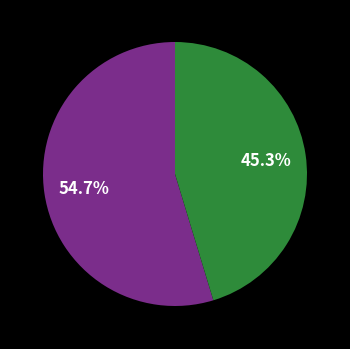

Is there any slice that represents more than half of the pie?

Yes